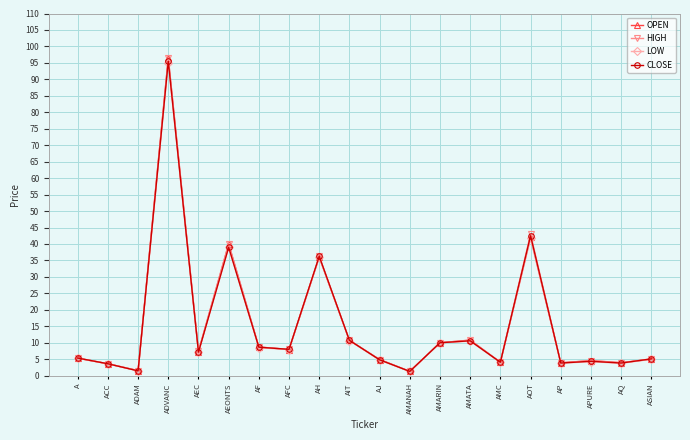

How many values in the CLOSE series exceed 7?

10